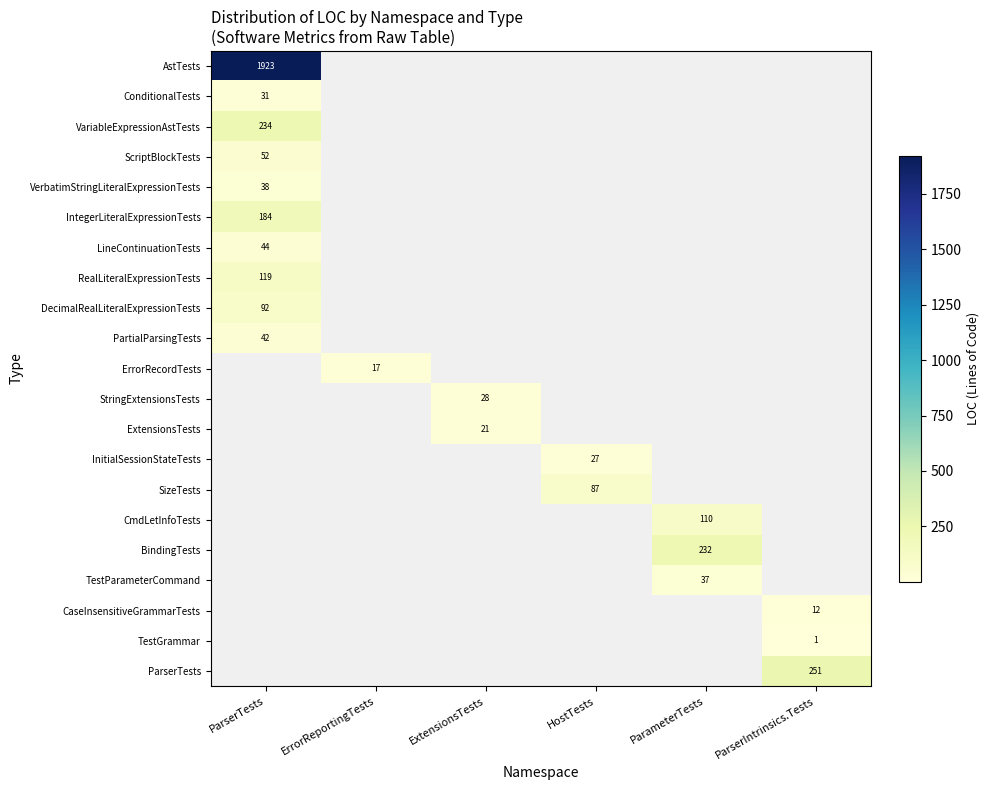

True or false: InitialSessionStateTests has a value of 27 at HostTests.

True